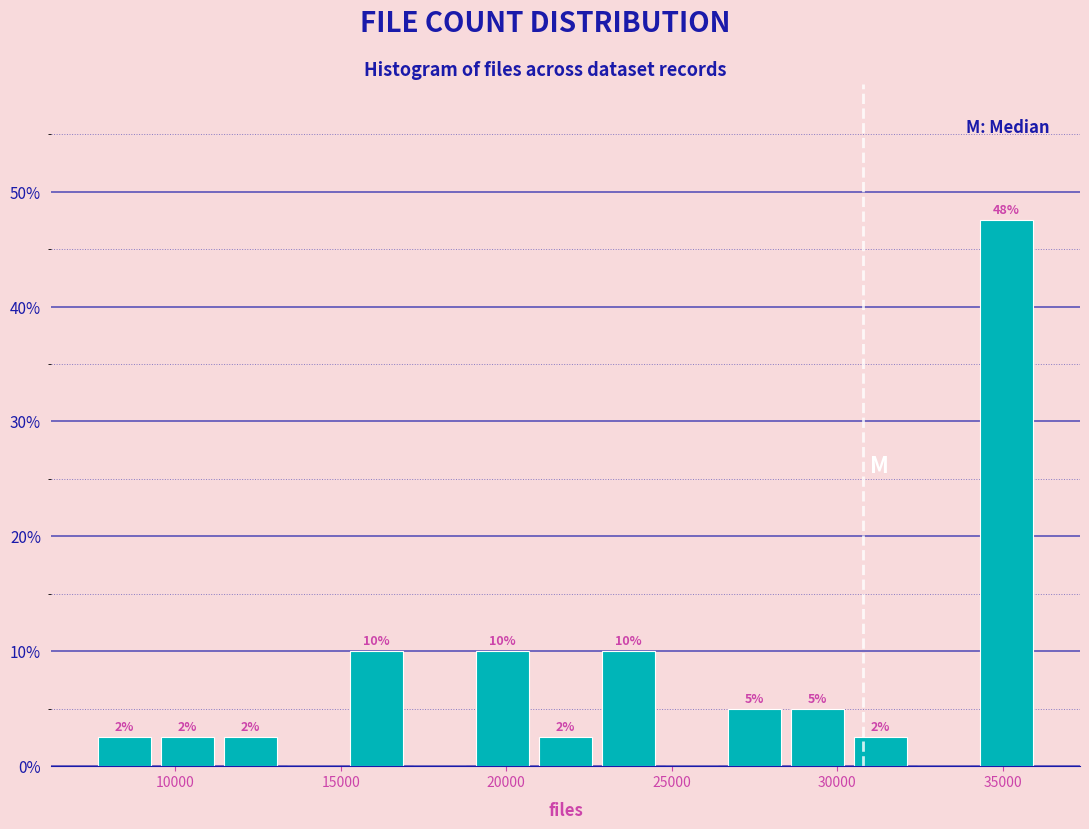

Around what value on the x-axis is the tallest bar? Give the approximate position of its centre, as read against the axis.

35000